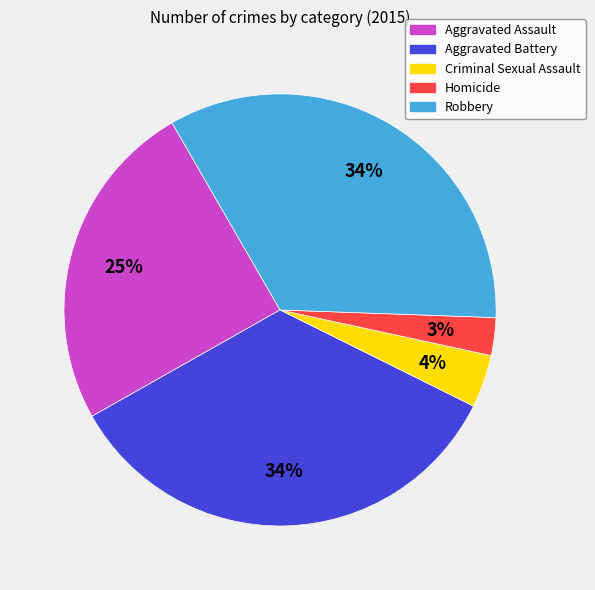

How many segments does this pie chart have?

5